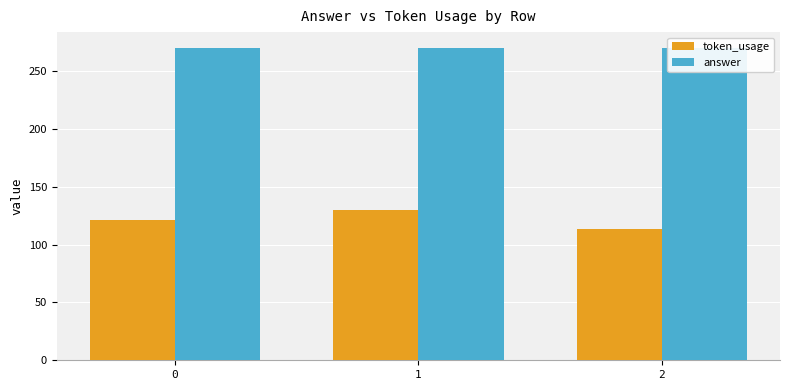

What is the difference between the second highest and minimum values in the token_usage series?

8